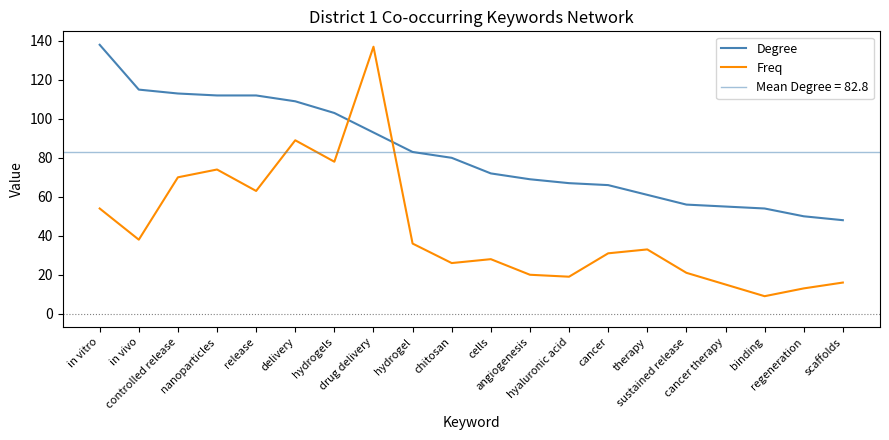

The value of Freq at chitosan is 39. True or false?

False